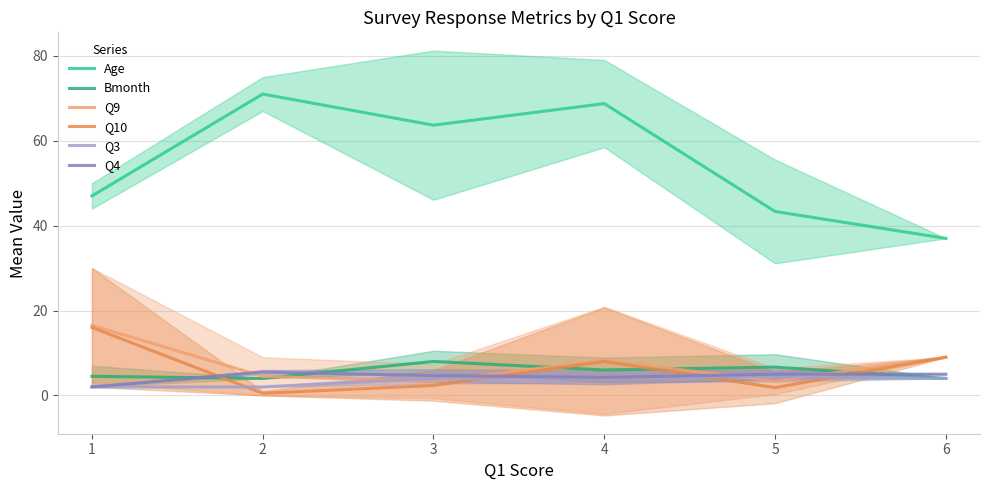

How many data points does each series have?

6